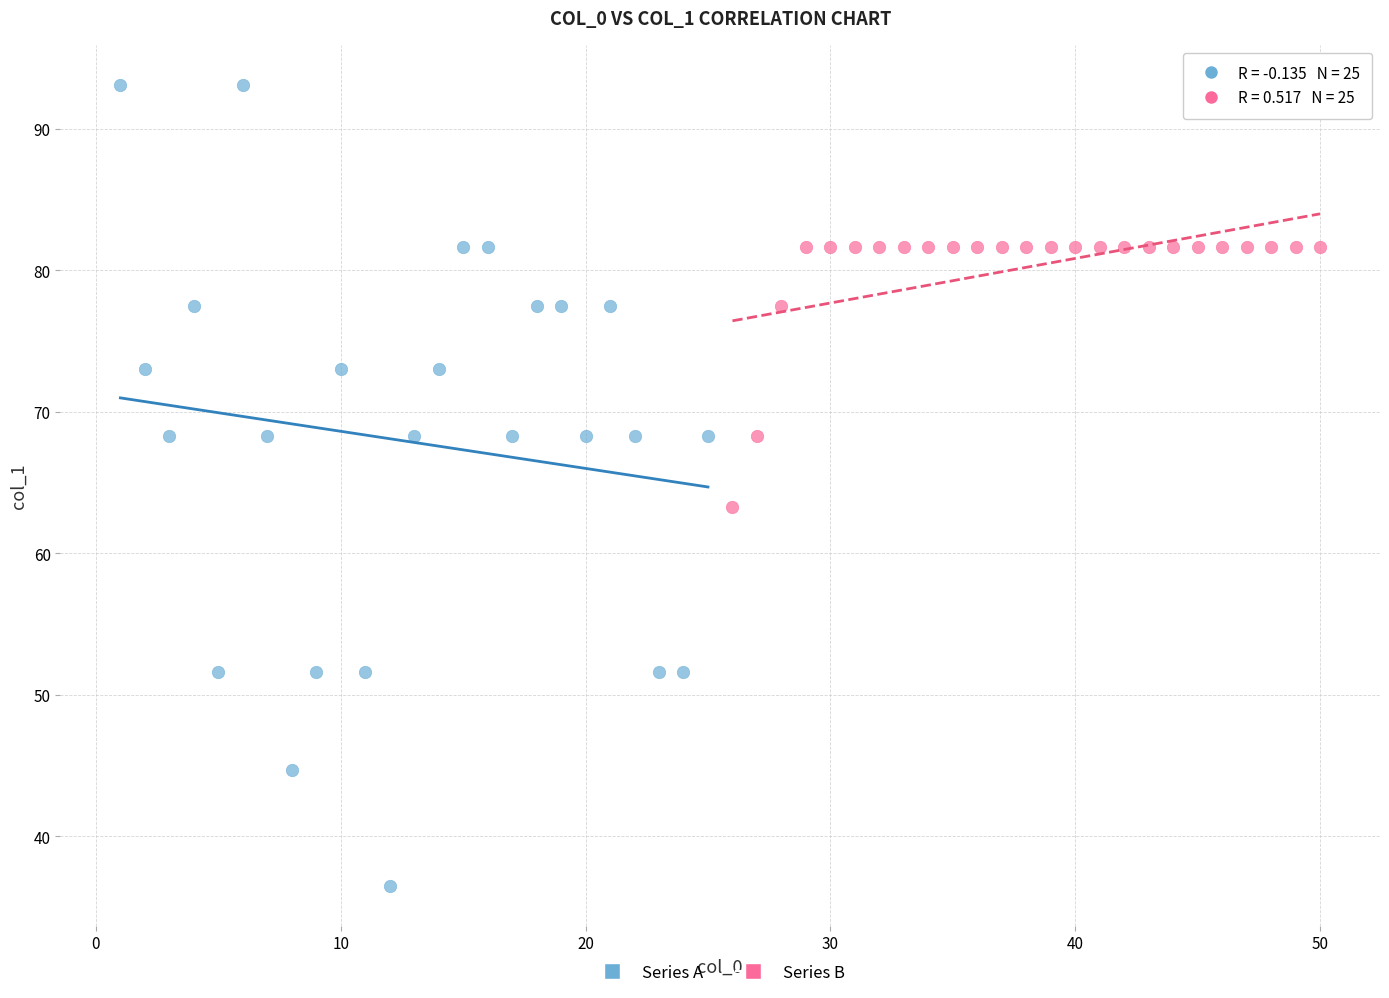

What are all the series names shown in the legend?

Series A, Series B